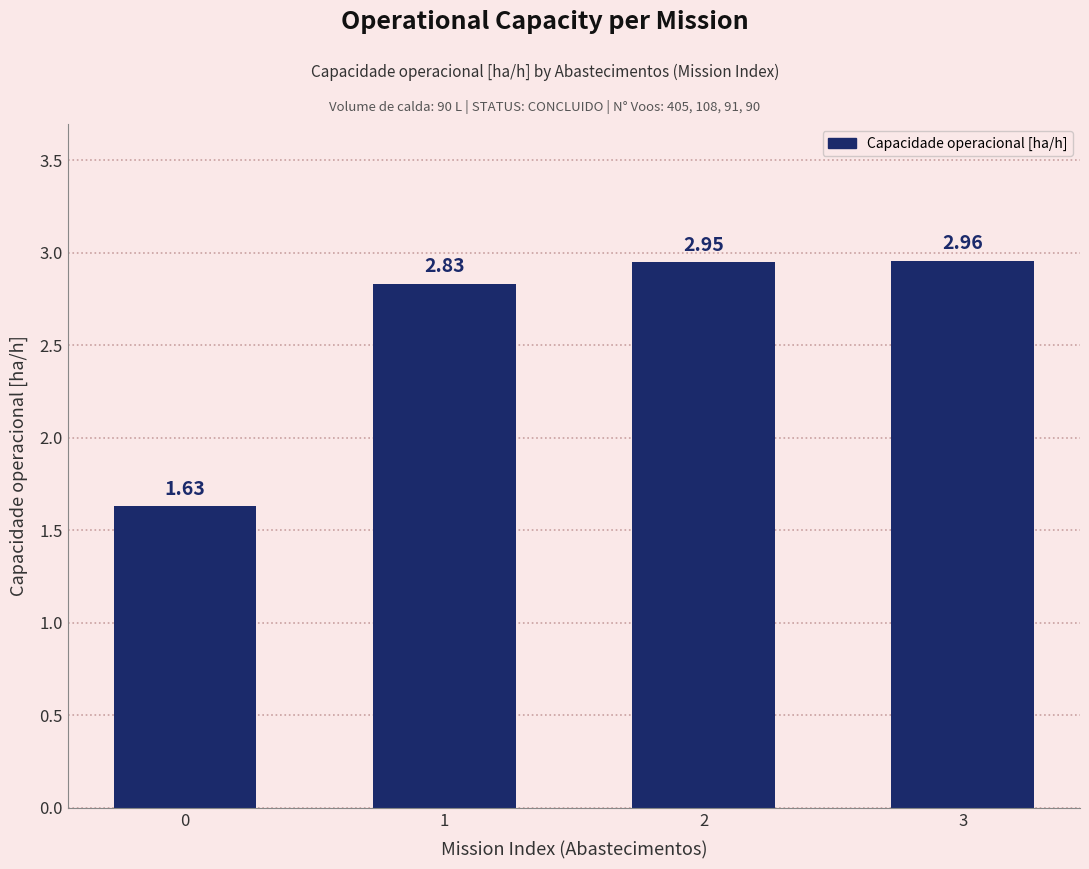

What is the change in value from 1 to 2?

+0.1